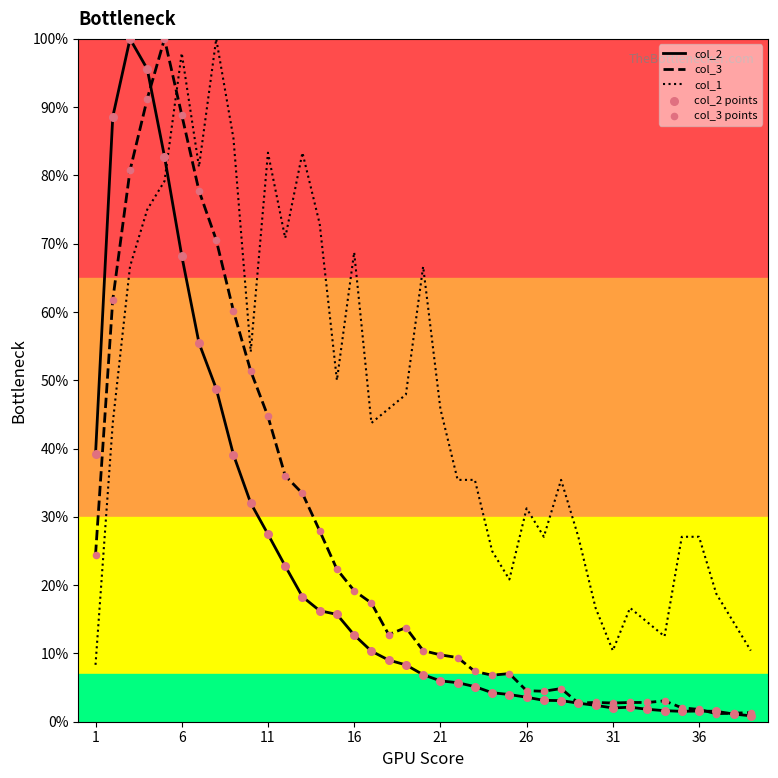

Which series has the largest total across all categories?

col_1